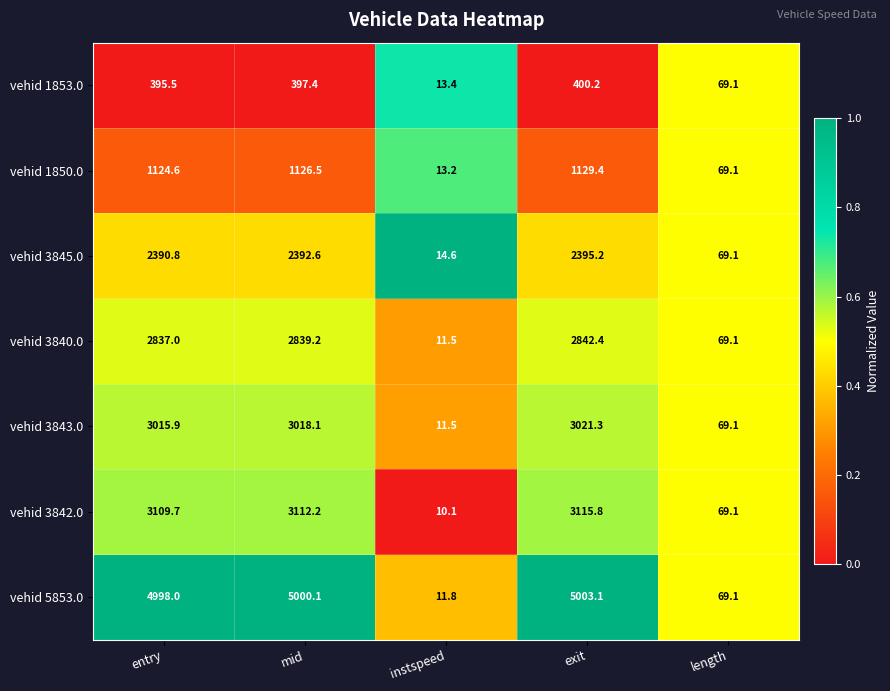

List the series in order of their peak value, highest first.

vehid 5853.0, vehid 3842.0, vehid 3843.0, vehid 3840.0, vehid 3845.0, vehid 1850.0, vehid 1853.0